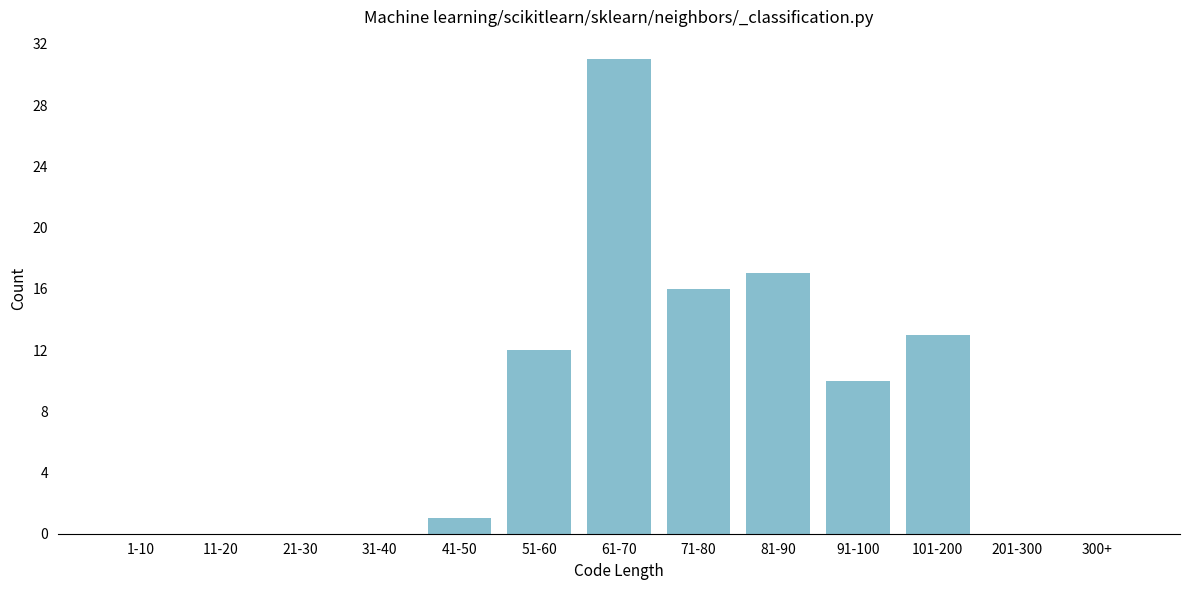

Reading right to left, list all the values displayed in this chart.

300+=0	201-300=0	101-200=13	91-100=10	81-90=17	71-80=16	61-70=31	51-60=12	41-50=1	31-40=0	21-30=0	11-20=0	1-10=0